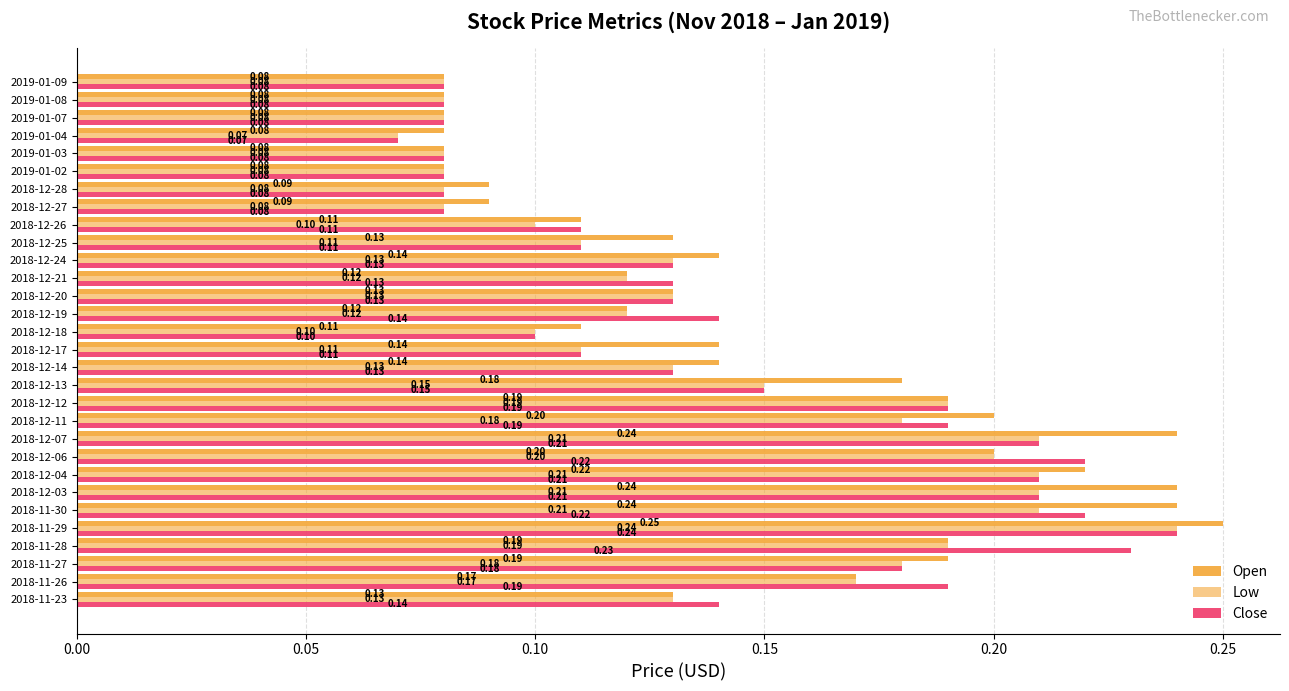

How many categories are shown in the chart?

30